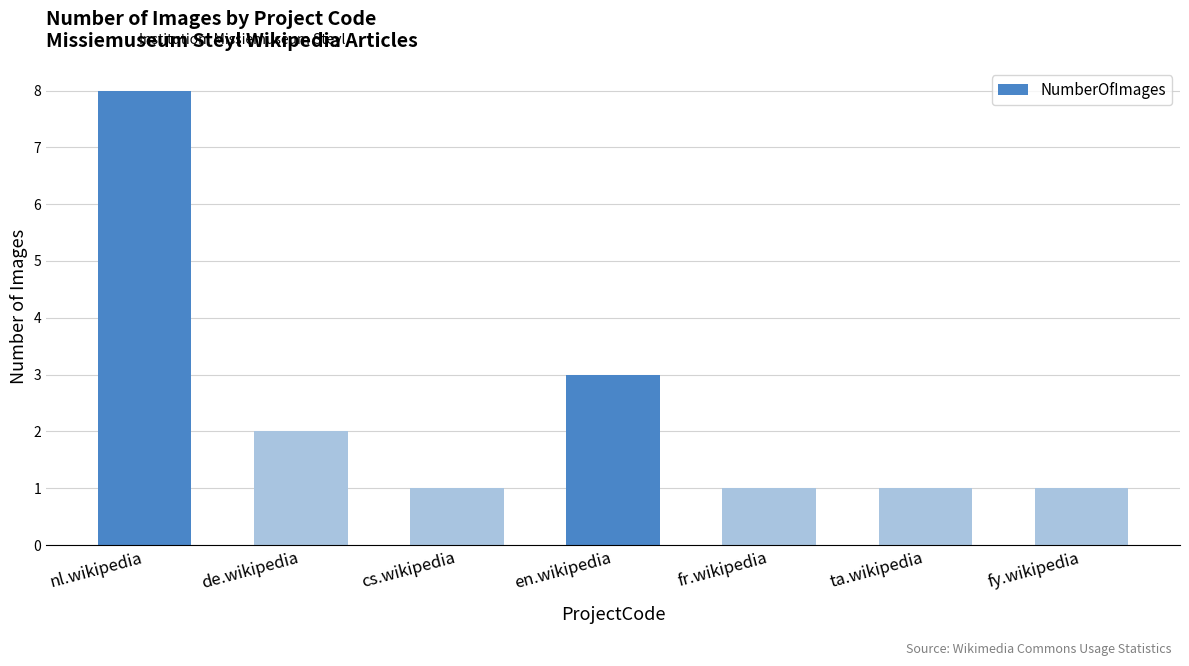

What is the label of the 2nd bar from the right?

ta.wikipedia